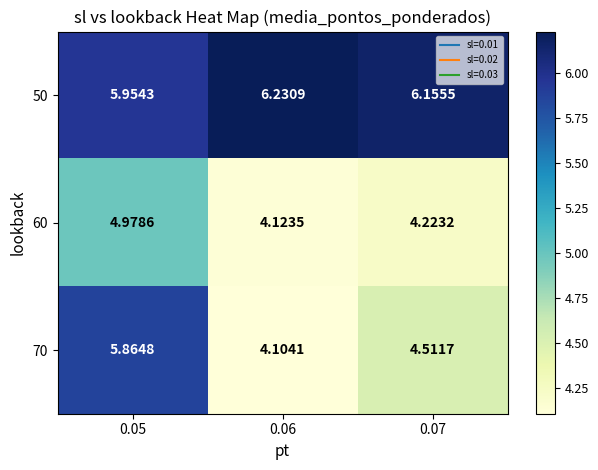

Is the value of 60 at 0.05 greater than the value of 50 at 0.06?

No